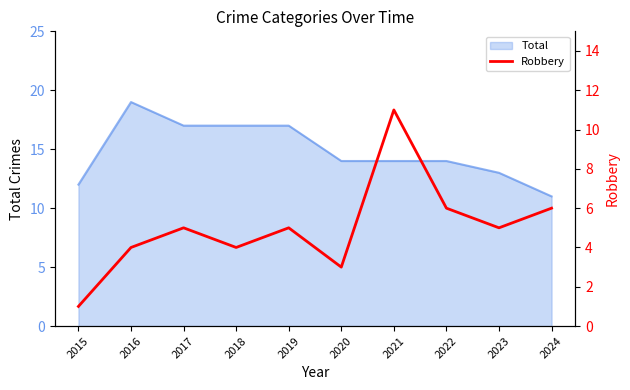

Which category has the highest value in the Total series?

2016